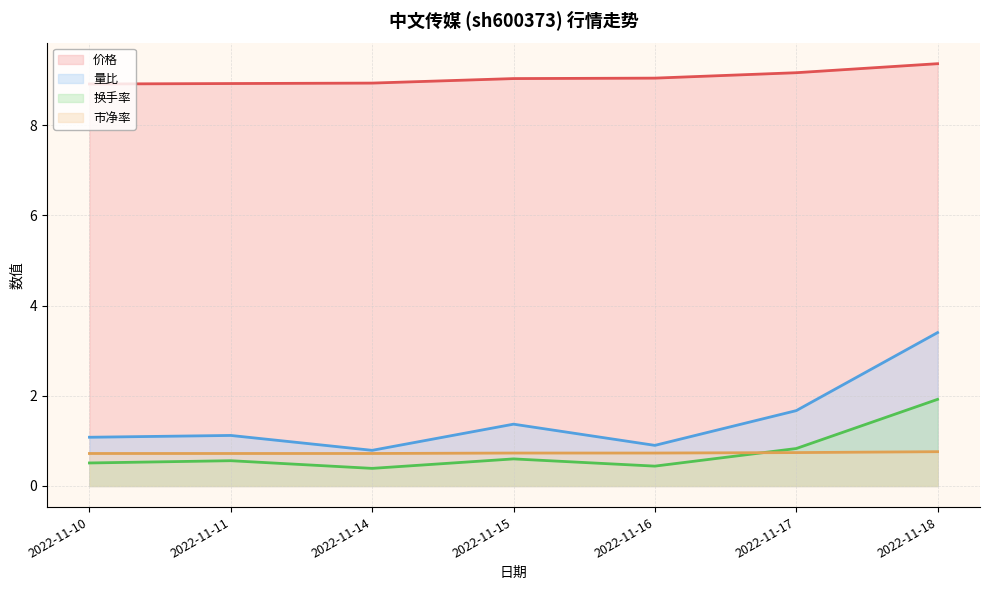

How many series are shown in this chart?

4